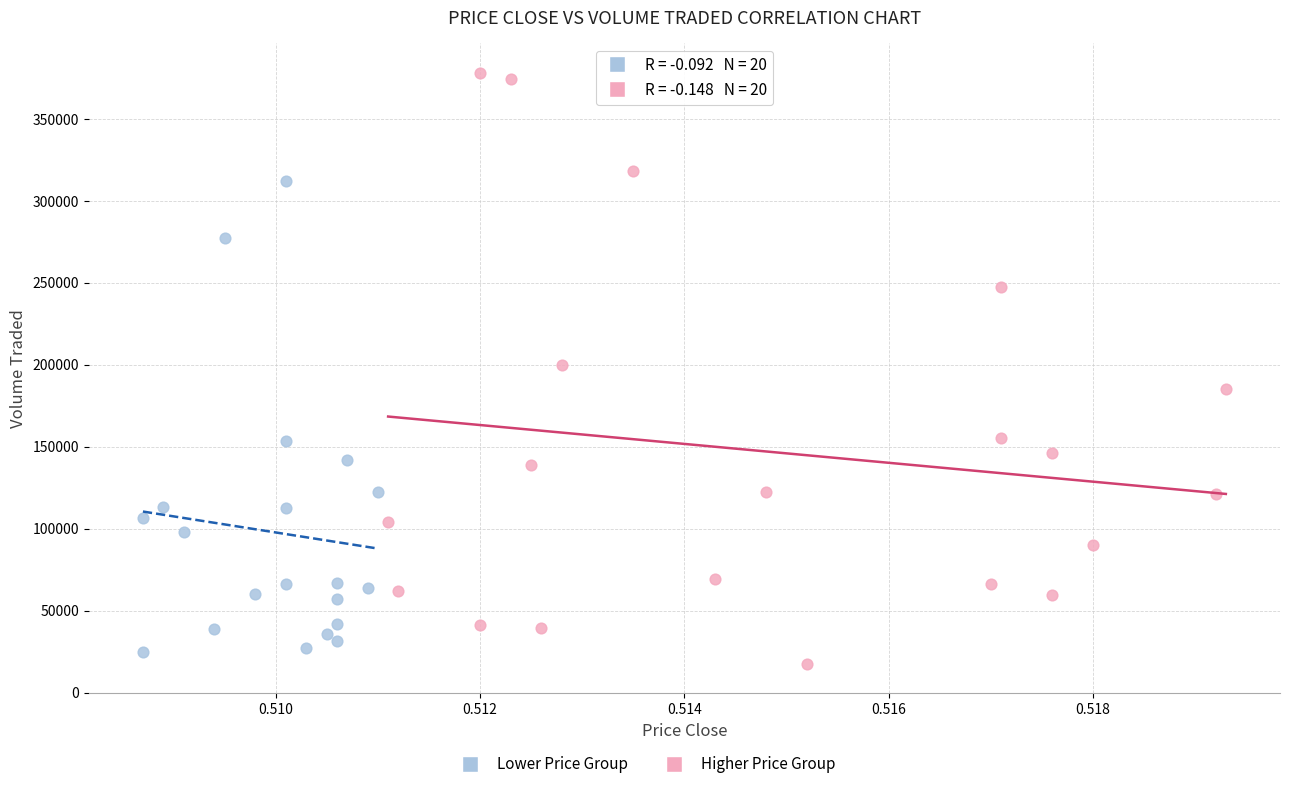

Which series contains the highest Y value?

Higher Price Group